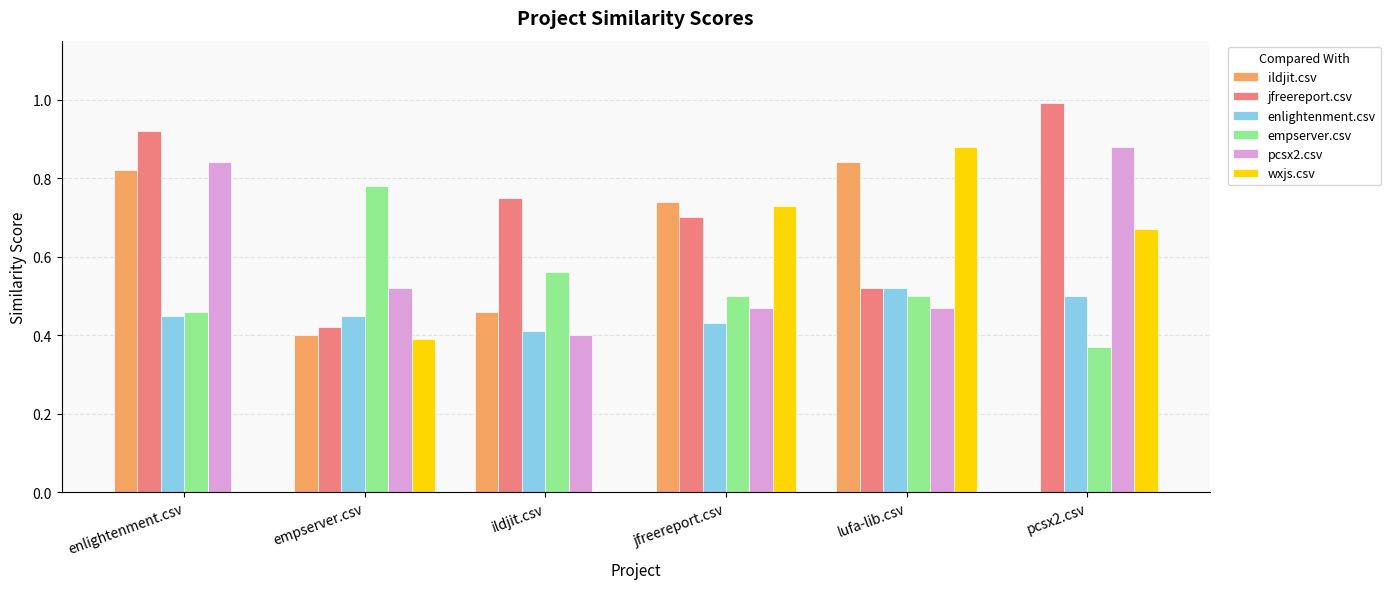

What are all the series names shown in the legend?

ildjit.csv, jfreereport.csv, enlightenment.csv, empserver.csv, pcsx2.csv, wxjs.csv